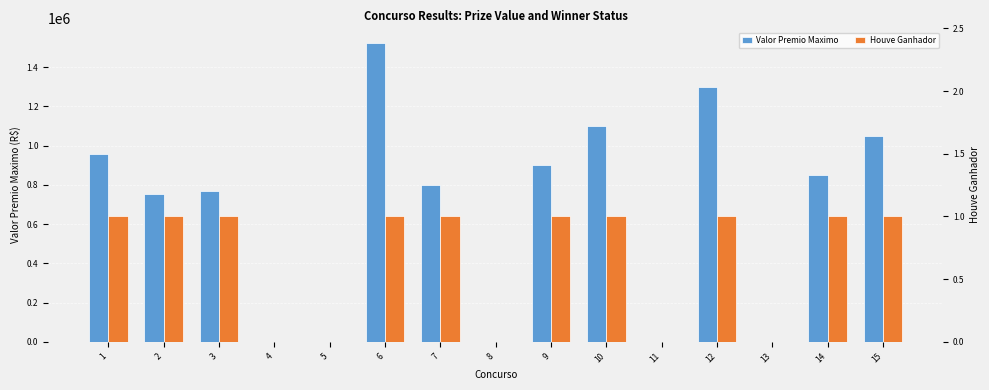

True or false: Valor Premio Maximo has a value of 998068.7 at 4.

False